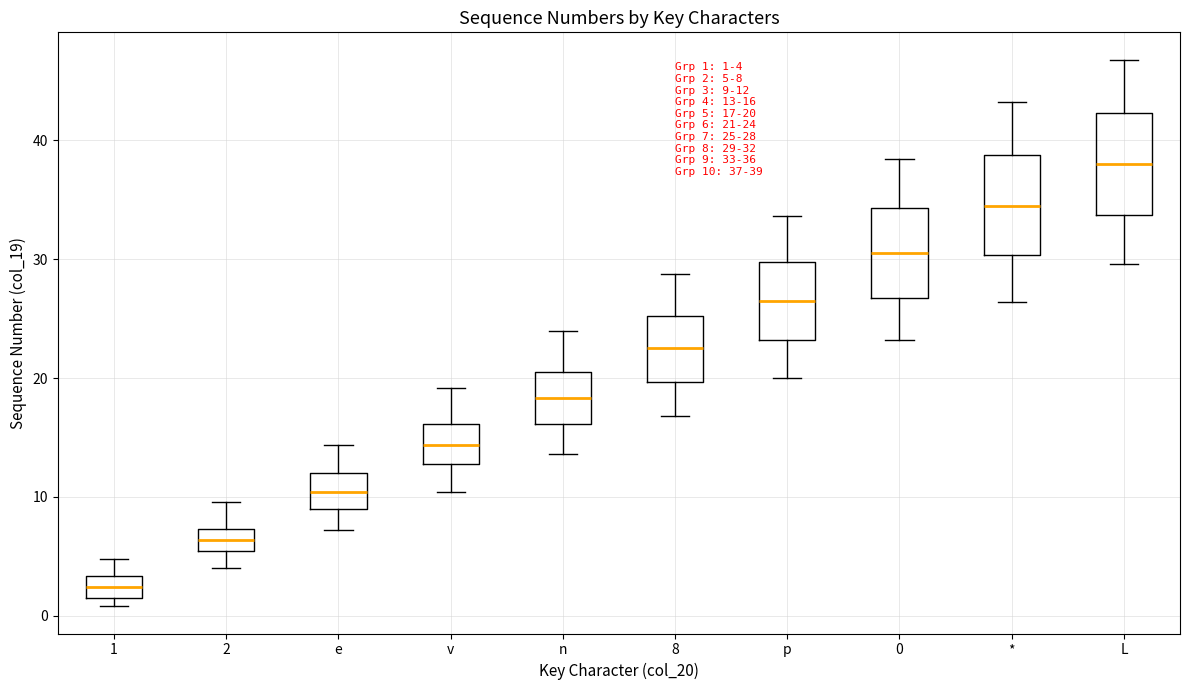

Which box has the lowest median line?

1